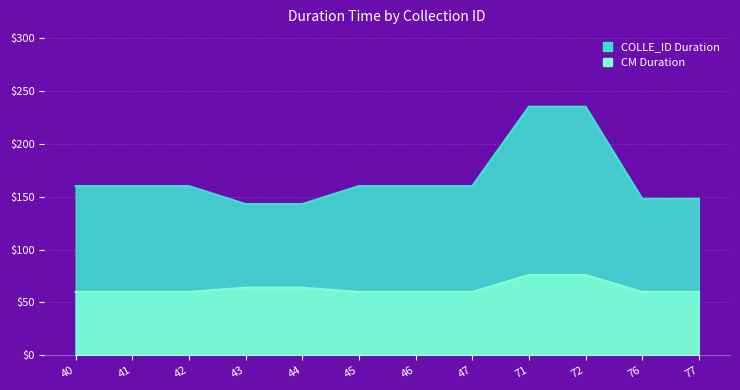

True or false: COLLE_ID Duration and CM Duration intersect in this chart.

False